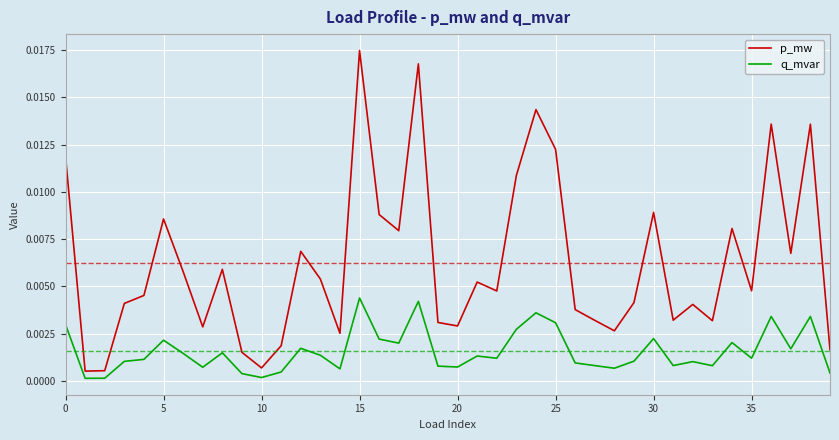

Which series has the largest total across all categories?

p_mw